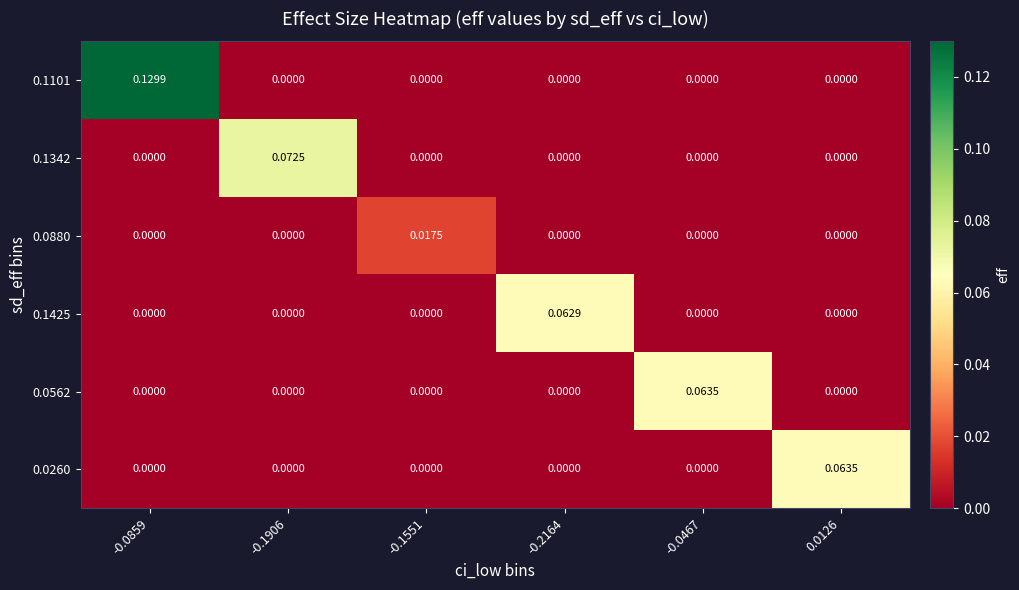

Rank the series at -0.0467 from lowest to highest value.

0.1101, 0.1342, 0.0880, 0.1425, 0.0260, 0.0562